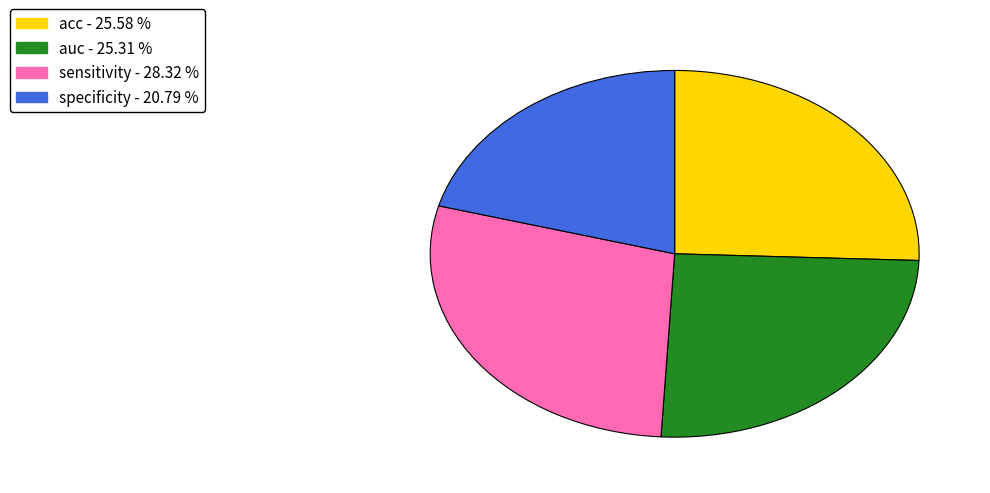

Is there any slice that represents more than half of the pie?

No